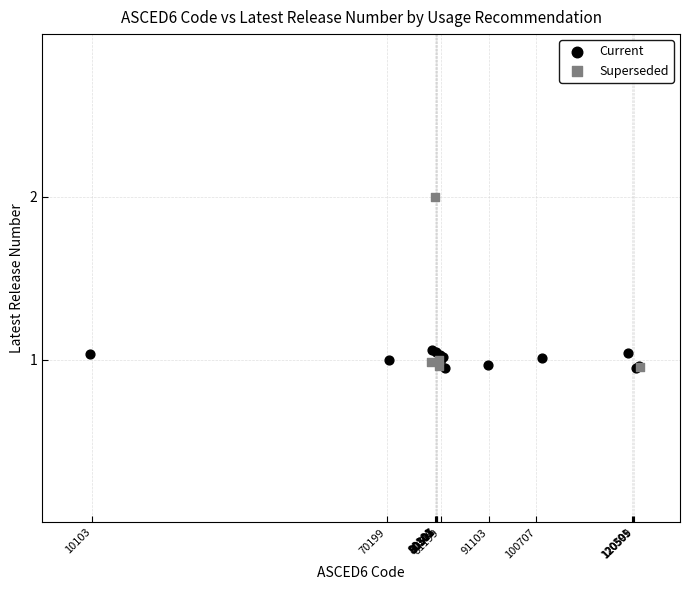

Which series reaches the maximum Y coordinate?

Superseded